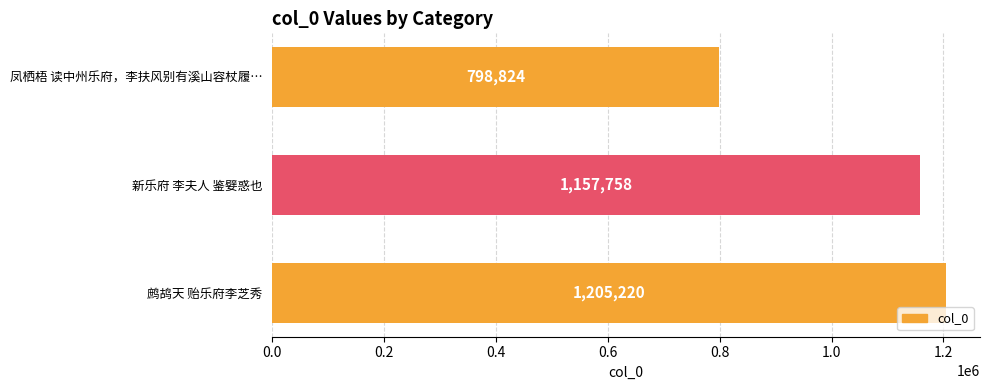

The value at 新乐府 李夫人 鉴嬖惑也 is 1157758. True or false?

True